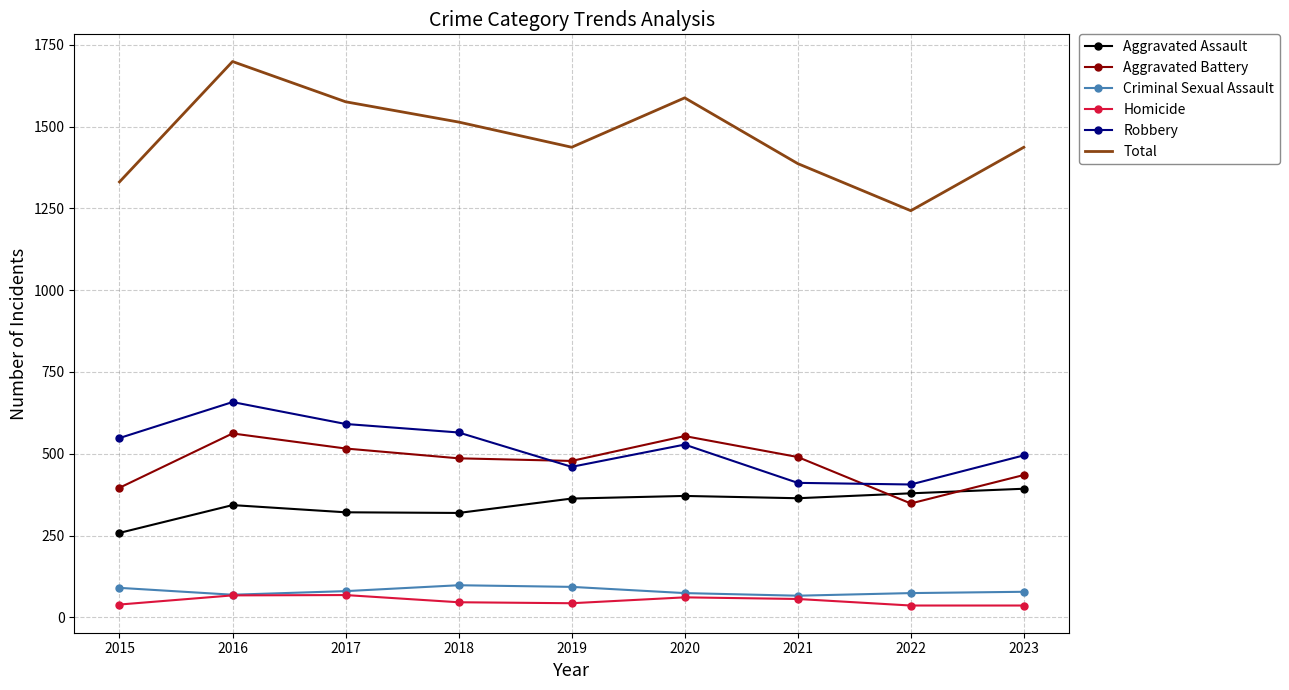

True or false: Homicide has a value of 36 at 2023.

True